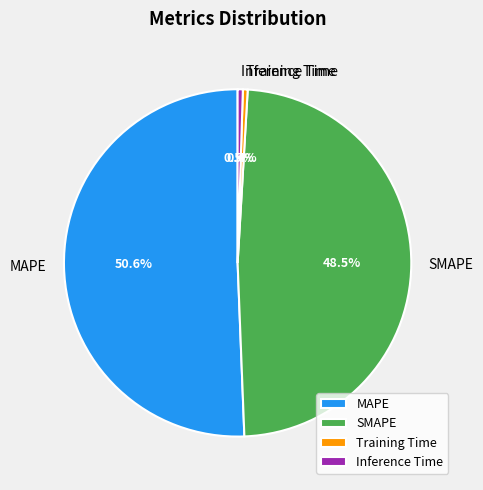

Is the sum of MAPE and Inference Time greater than half?

Yes